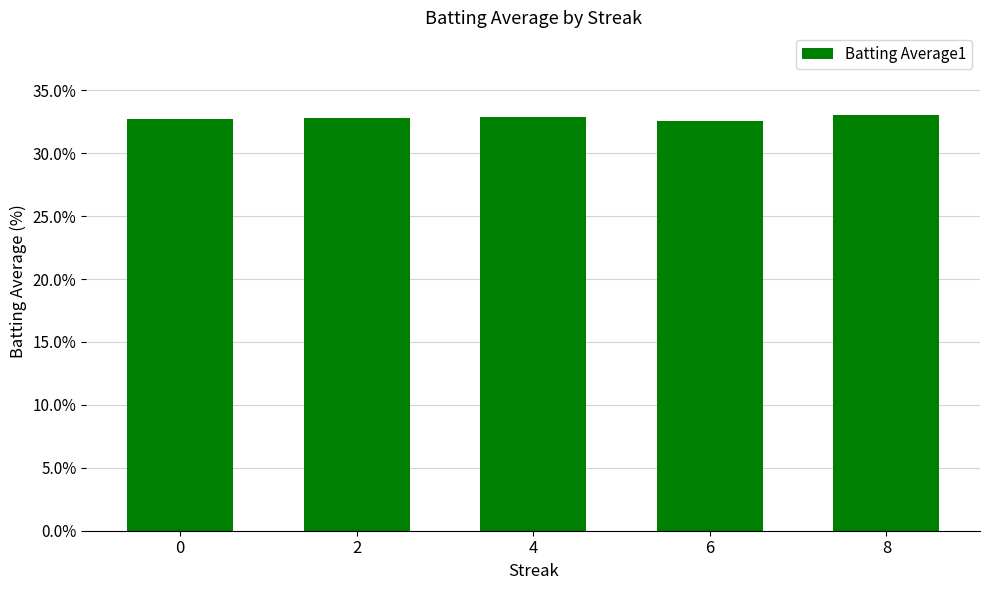

What is the difference between the second highest and second lowest values?

0.2